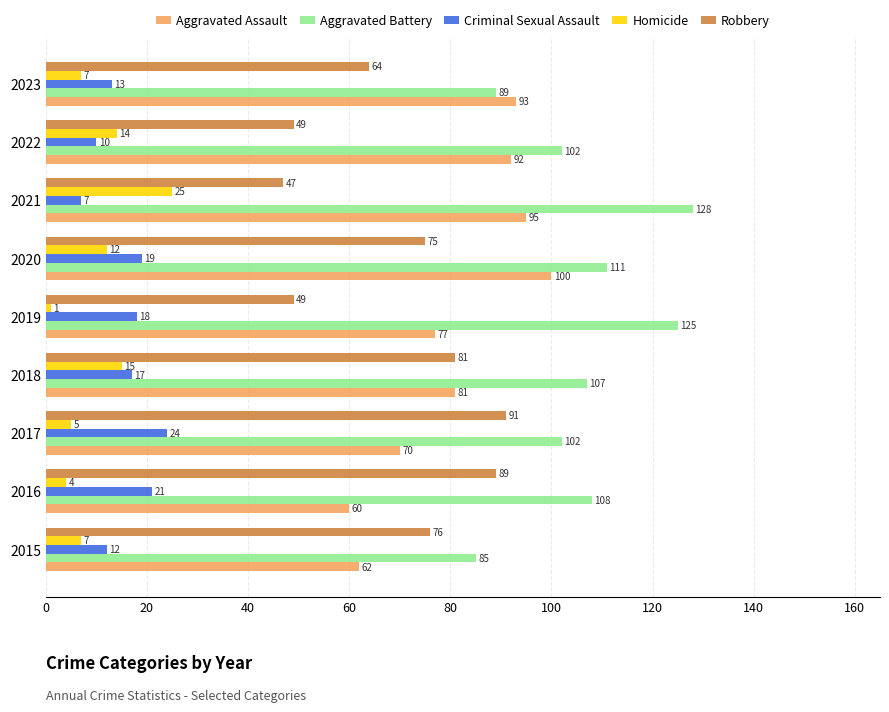

Count the number of categories in the chart.

9